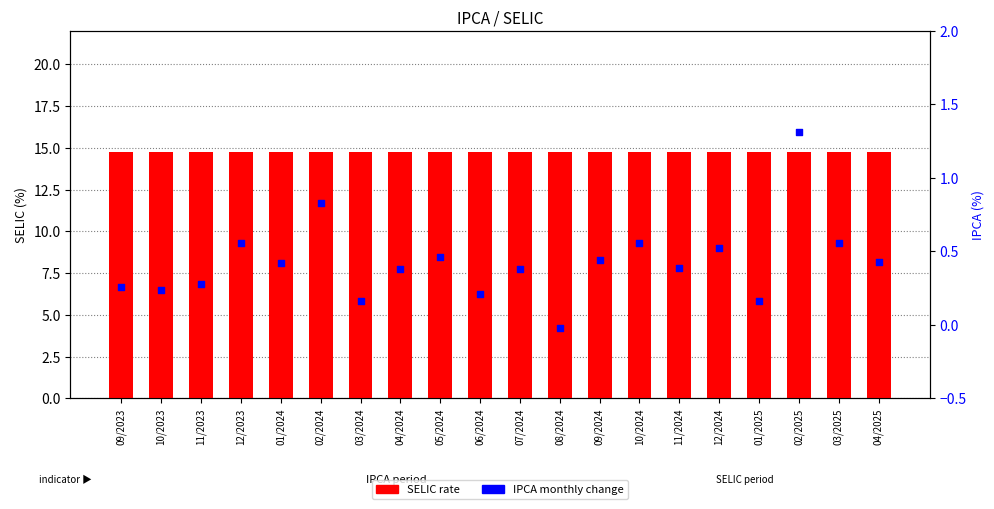

Is the value of SELIC at 12/2023 greater than the value of IPCA at 09/2024?

Yes